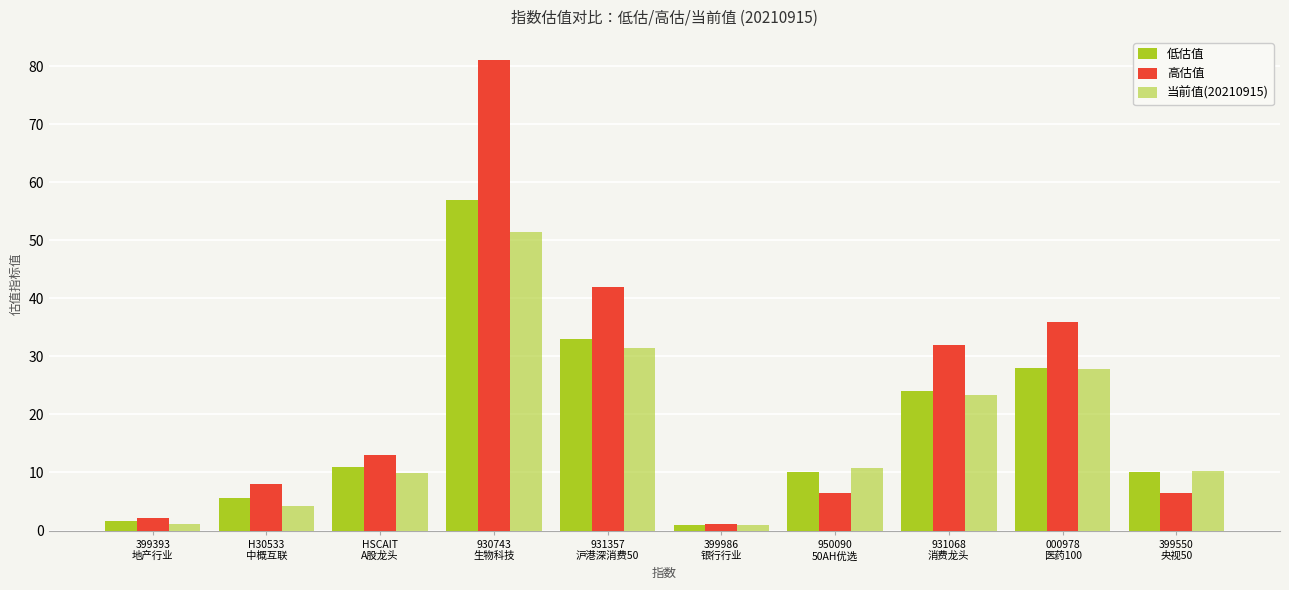

How many bars are there in each group?

3